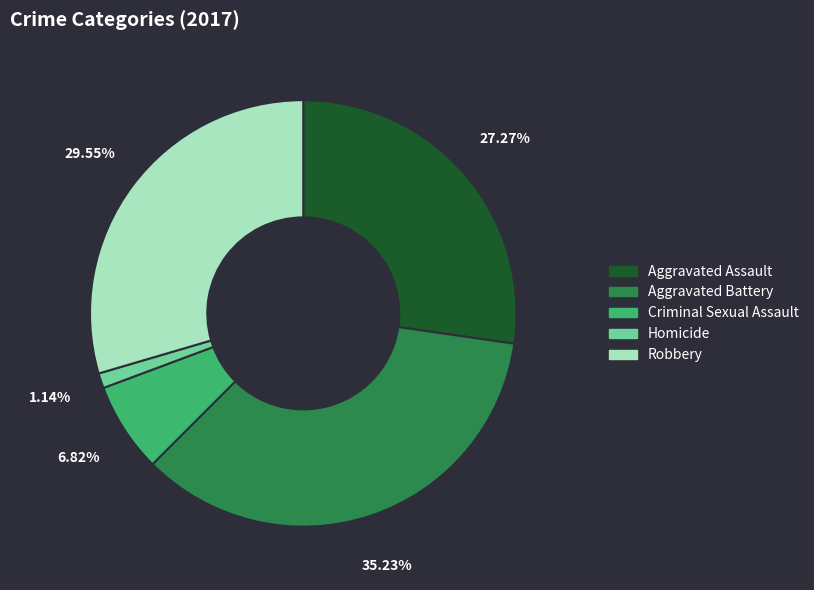

Which category has the biggest portion of the pie?

Aggravated Battery